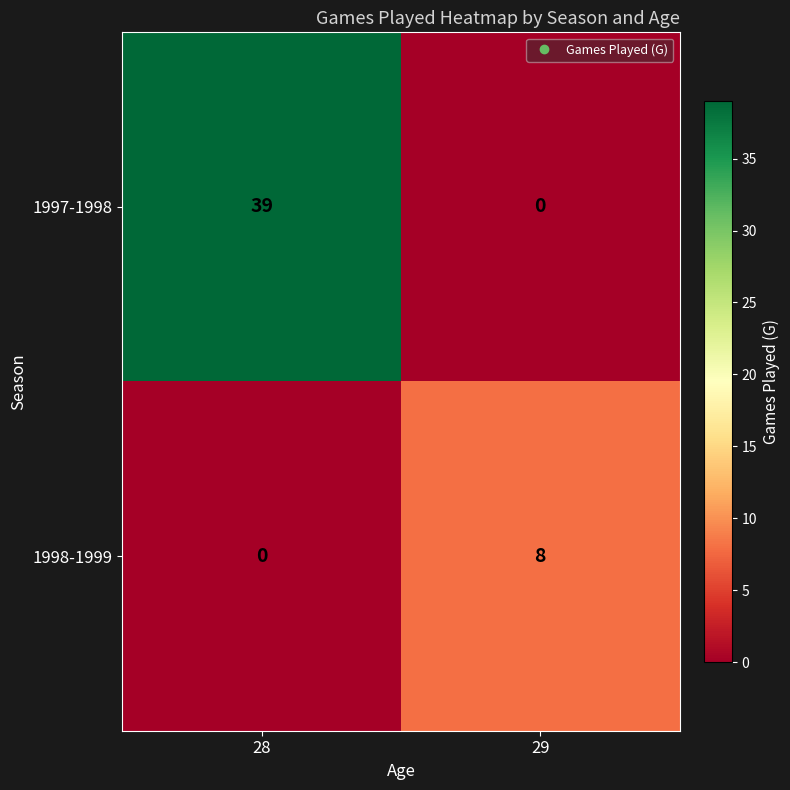

Rank the series by their average value, from highest to lowest.

1997-1998, 1998-1999